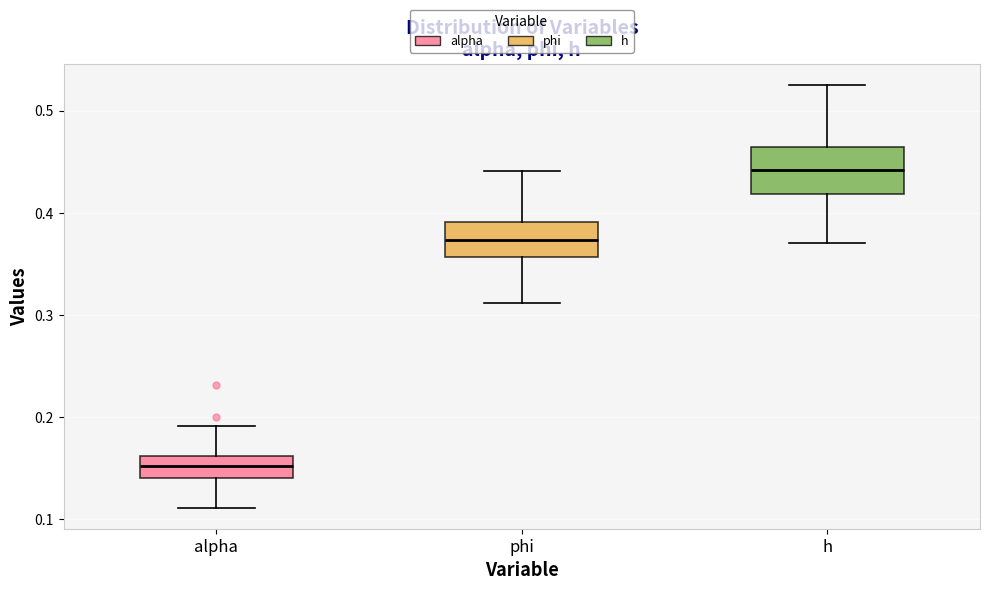

Which box's median line is the lowest?

alpha